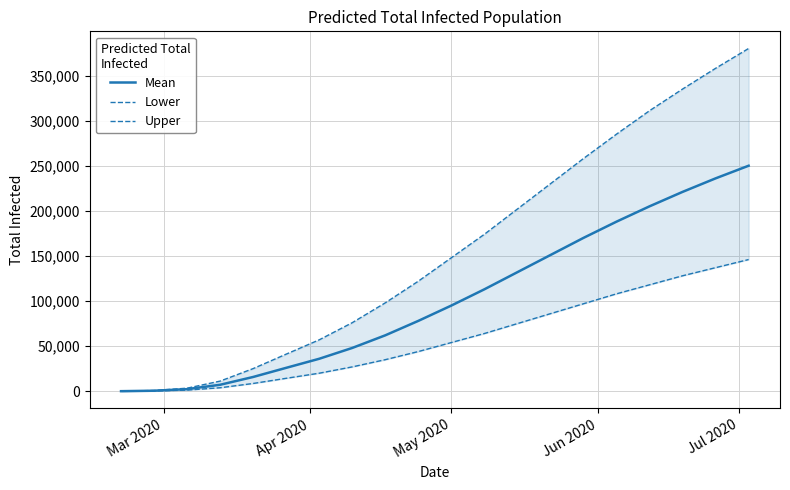

Which series has the largest range (max minus min)?

Upper